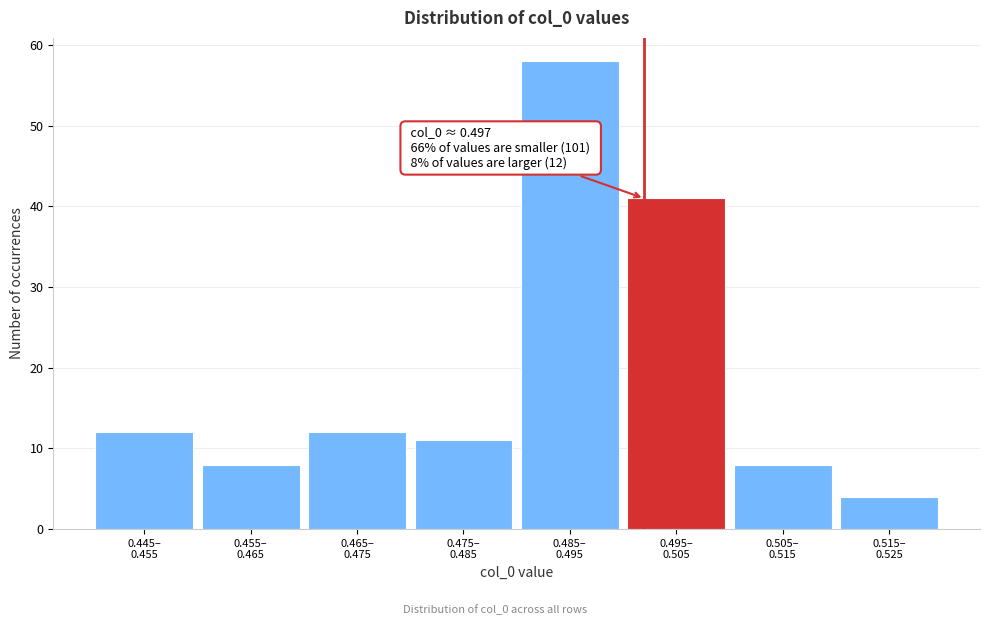

Reading right to left, extract all data points from this chart.

4	8	41	58	11	12	8	12